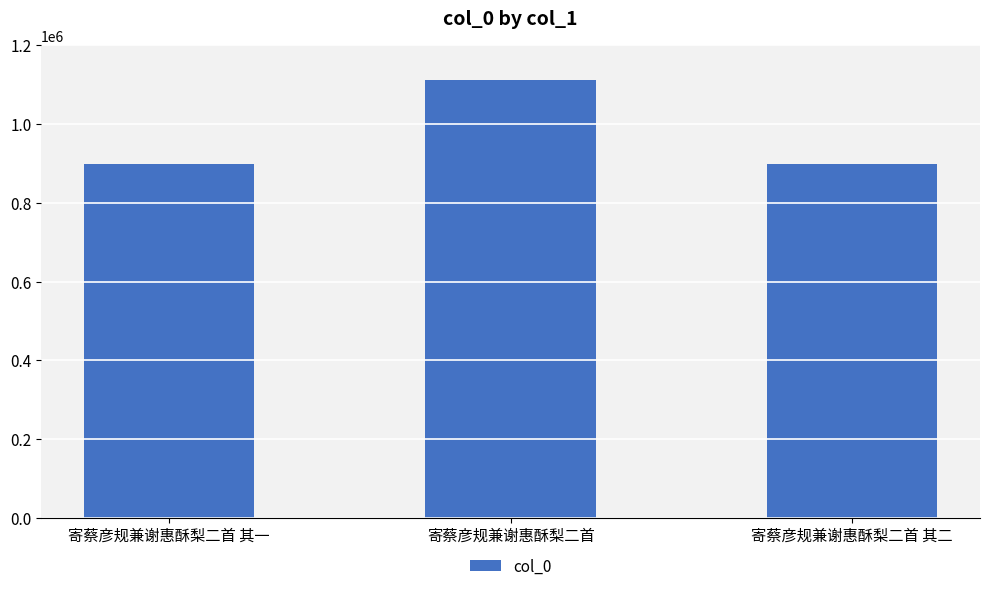

What is the value of the 2nd bar from the left?

1112599